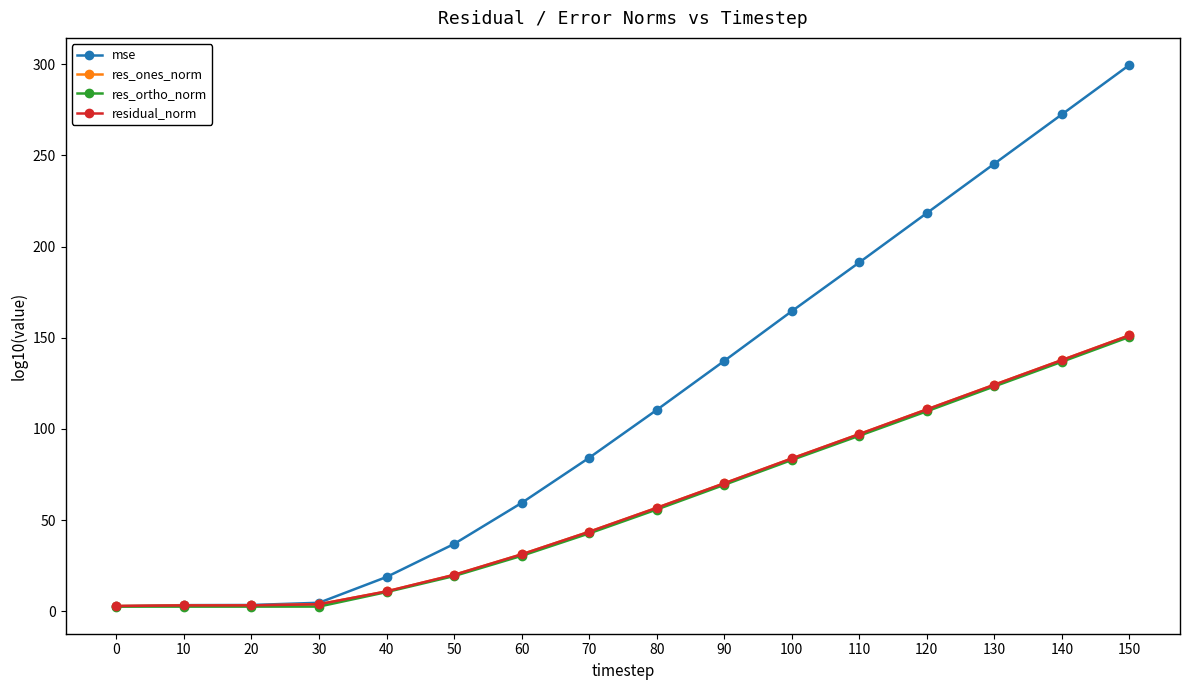

How many series are shown in this chart?

4